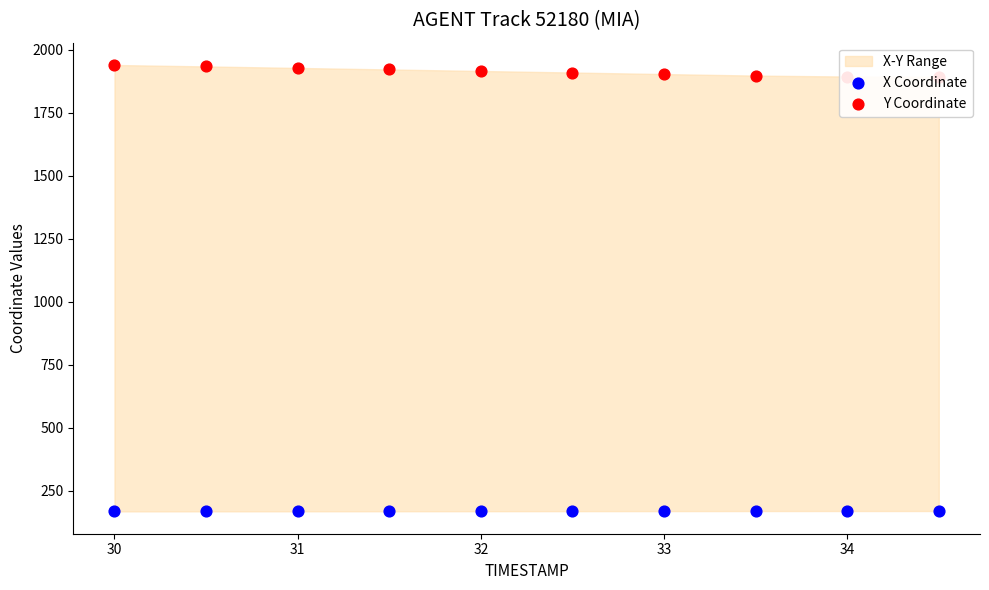

Which series has the largest total across all categories?

Y Coordinate